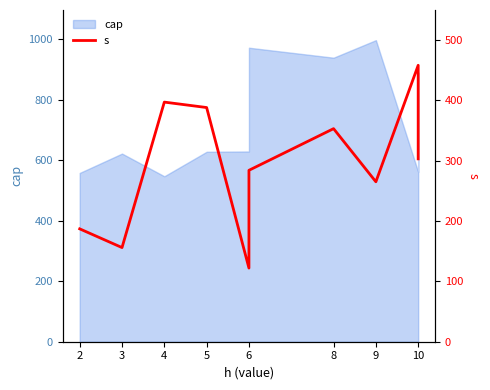

What is the value of the 1st point from the left?

187